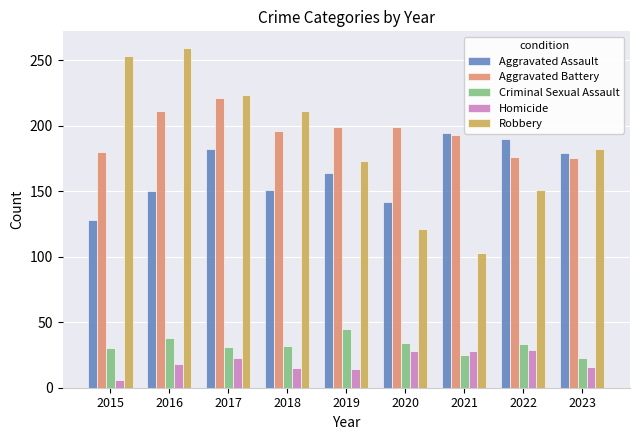

Which label corresponds to the largest value in the chart?

2016